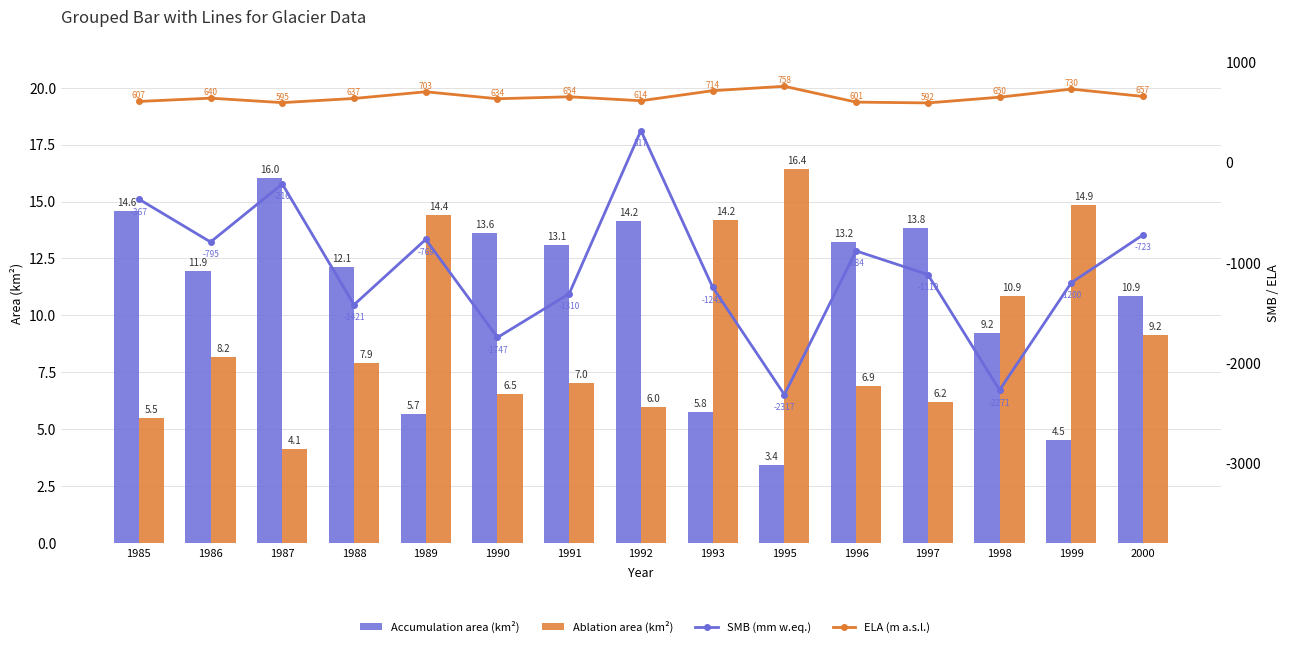

What is the sum of all SMB (mm w.eq.) values?

-16065.5